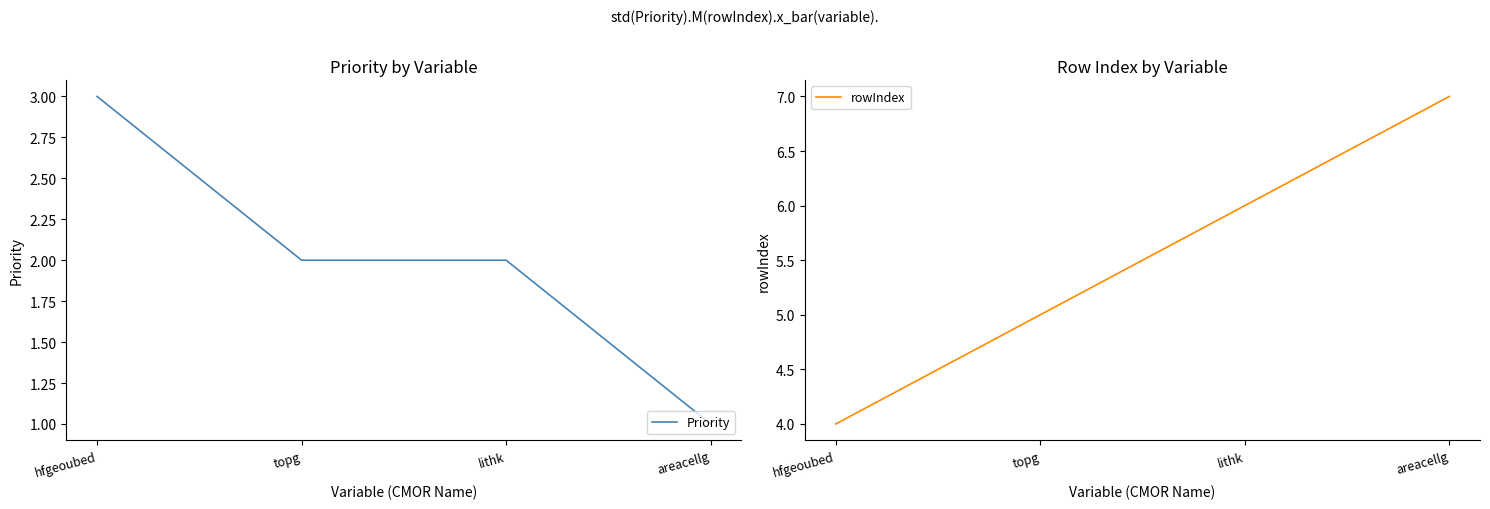

What is the maximum value for Priority?

3